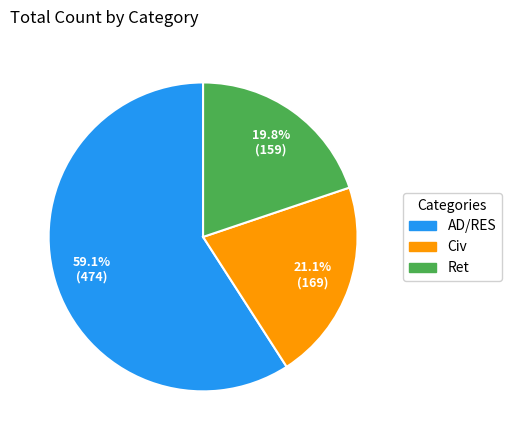

Which slice is the largest?

AD/RES